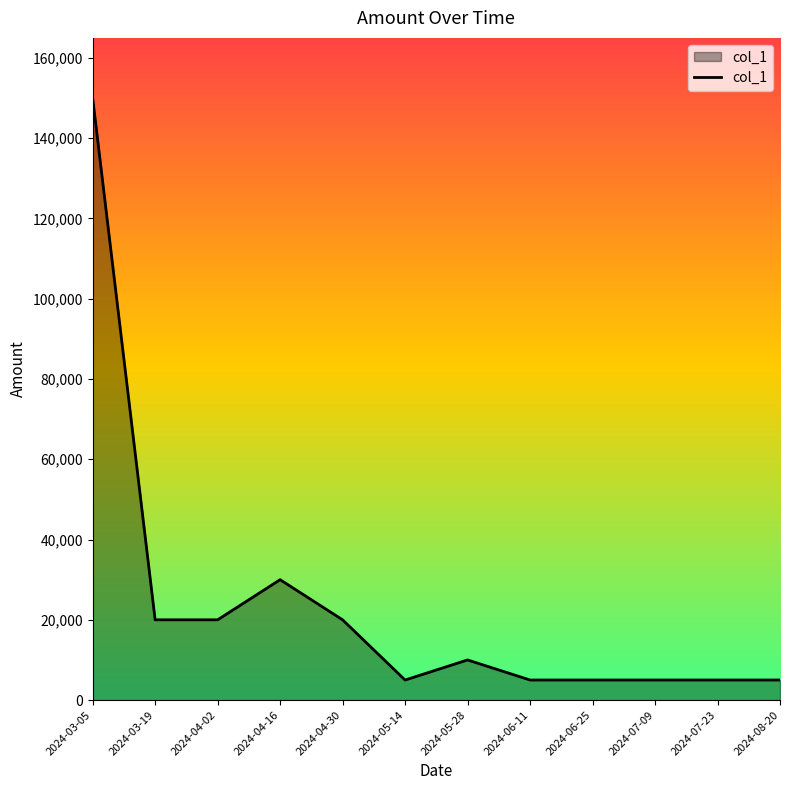

Reading right to left, extract all data points from this chart.

2024-08-20=5000	2024-07-23=5000	2024-07-09=5000	2024-06-25=5000	2024-06-11=5000	2024-05-28=10000	2024-05-14=5000	2024-04-30=20000	2024-04-16=30000	2024-04-02=20000	2024-03-19=20000	2024-03-05=150000